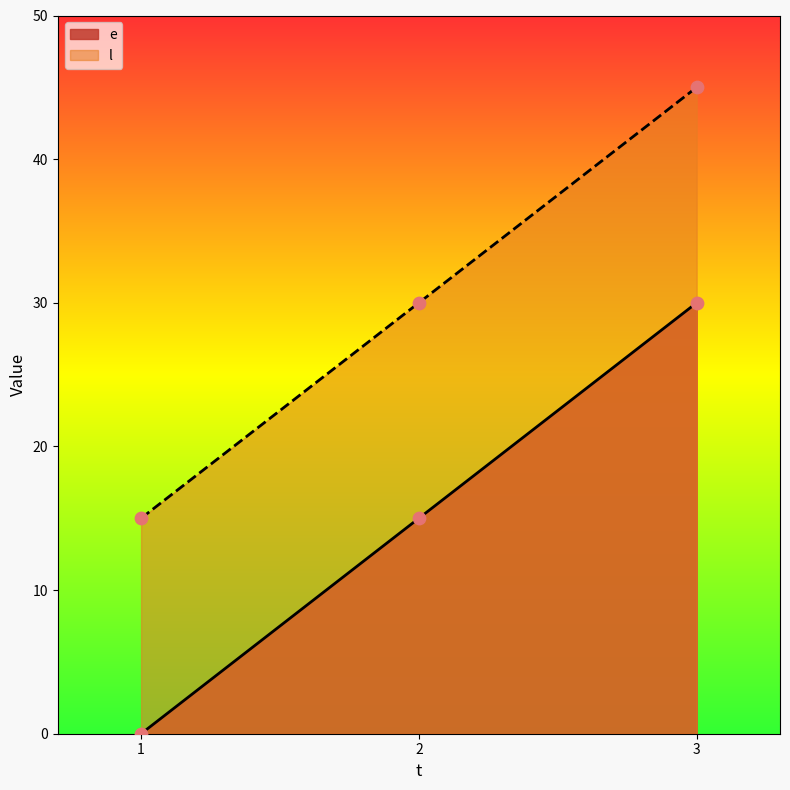

What is the total value across all series at 3?

75